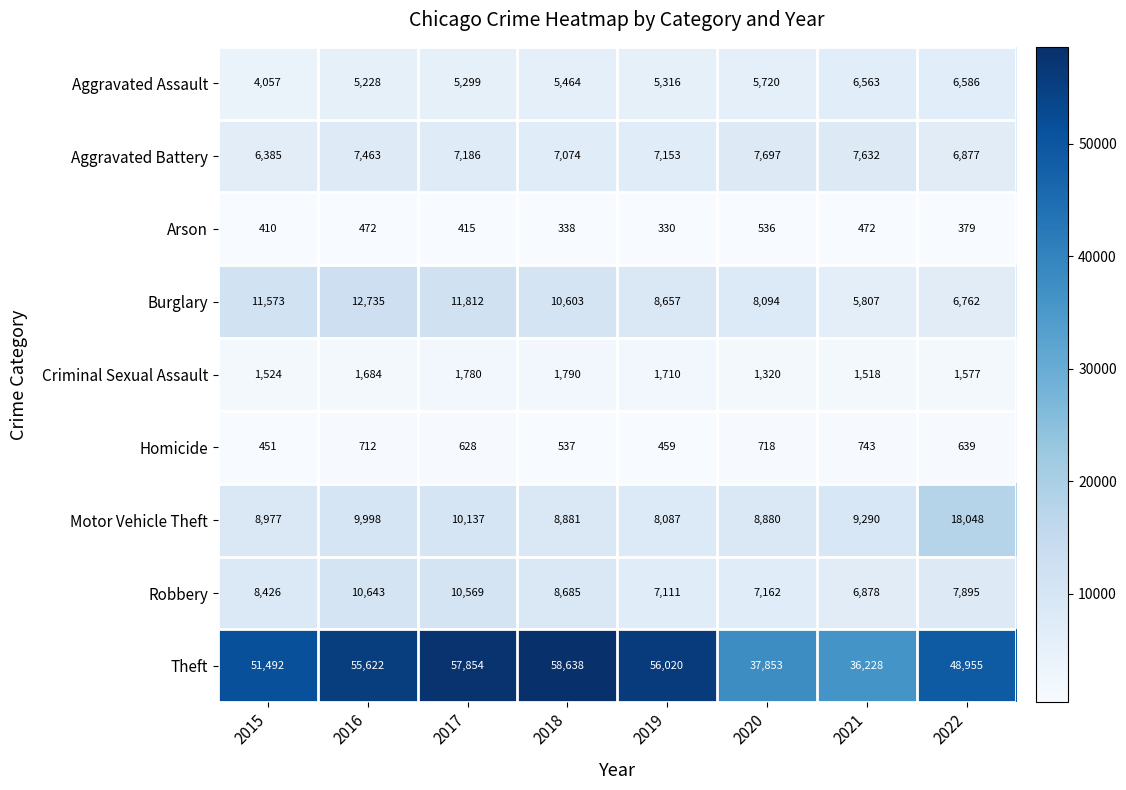

How many values in the Arson series are below 415?

4